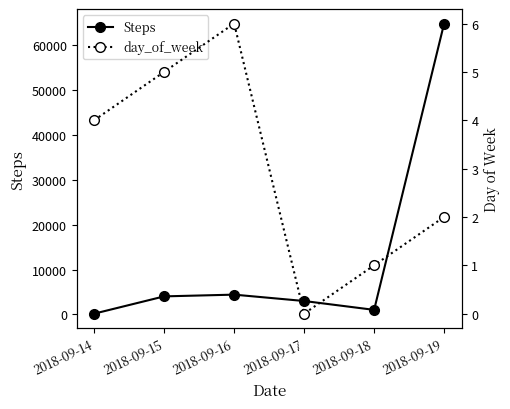

Reading left to right, list all the values displayed in this chart.

Steps: 2018-09-14=180	2018-09-15=4024	2018-09-16=4410	2018-09-17=2993	2018-09-18=1022	2018-09-19=64711
day_of_week: 2018-09-14=4	2018-09-15=5	2018-09-16=6	2018-09-17=0	2018-09-18=1	2018-09-19=2